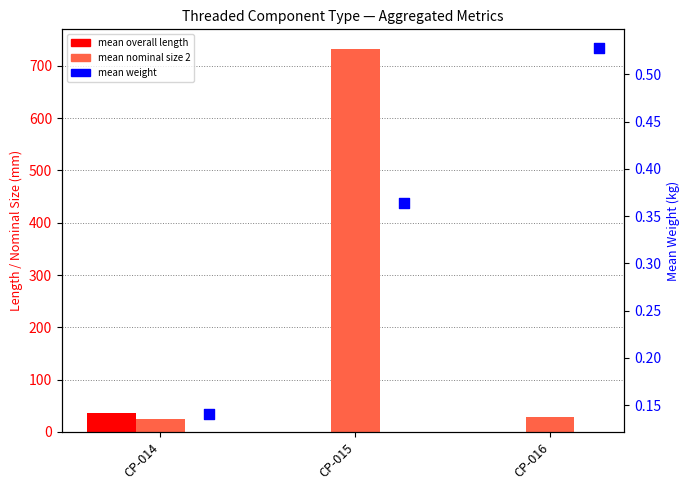

At how many categories does at least one series exceed 647?

1